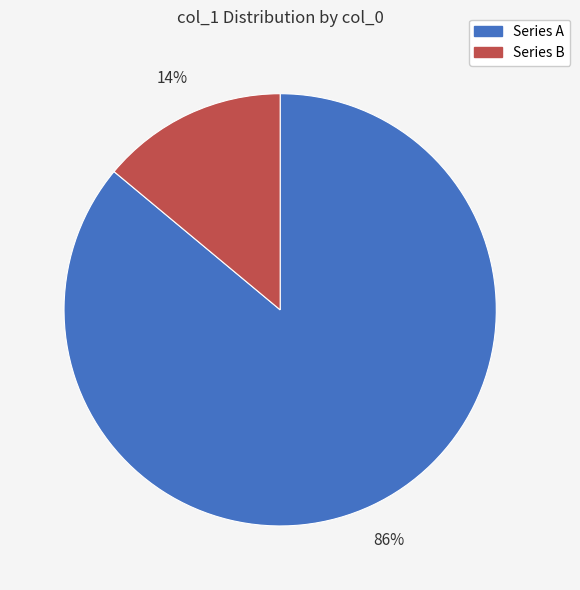

Count the number of slices in the pie.

2